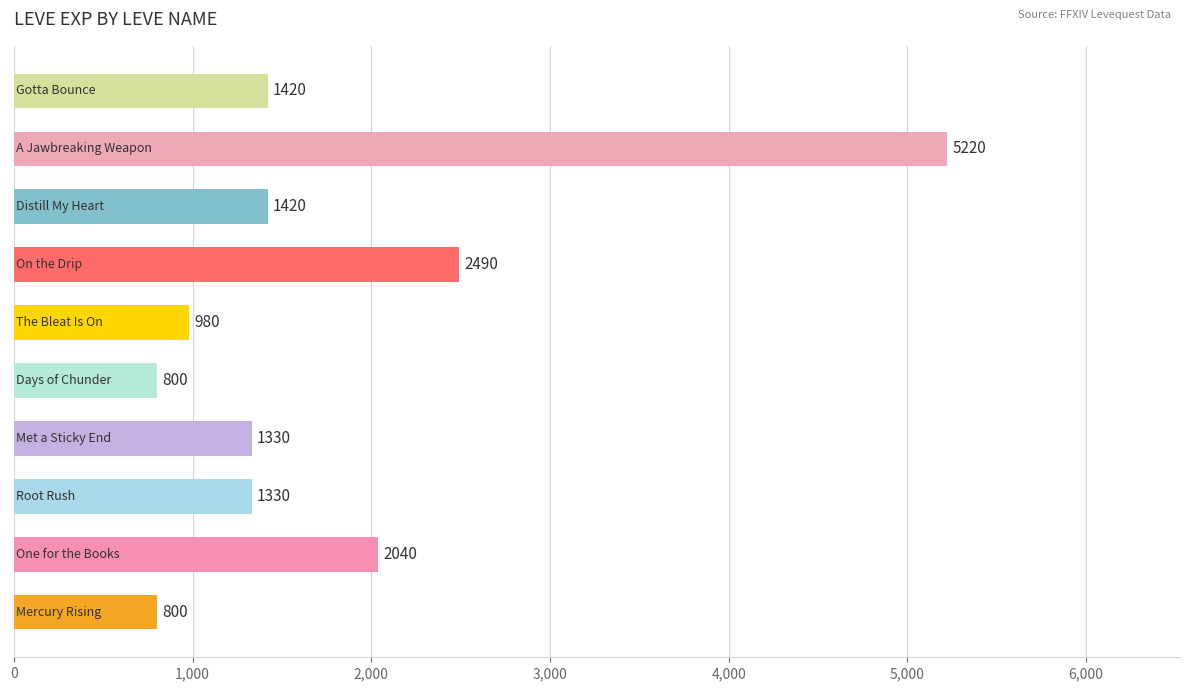

What is the difference between the maximum and minimum values?

4420